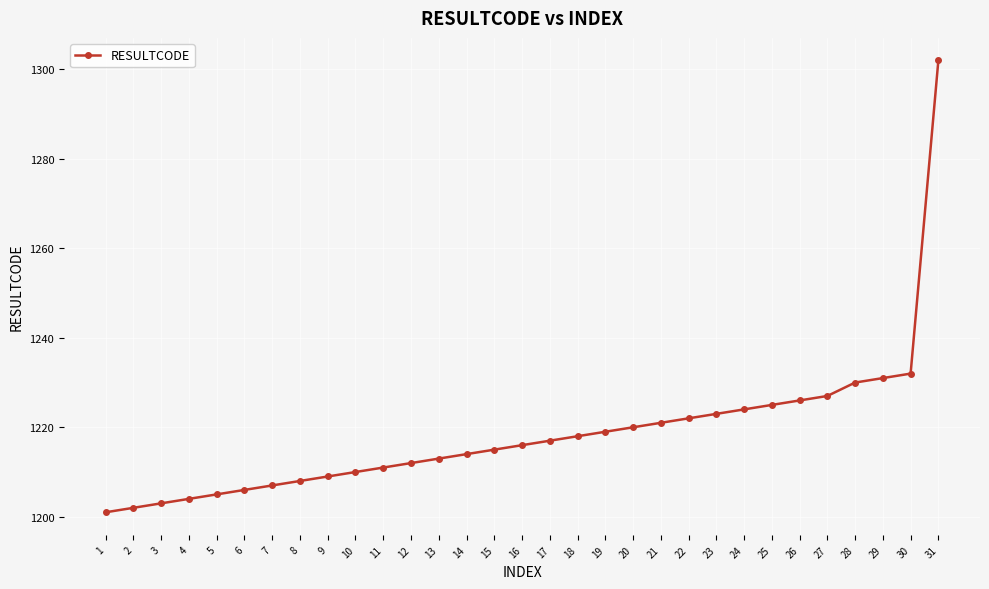

Which label corresponds to the largest value in the chart?

31